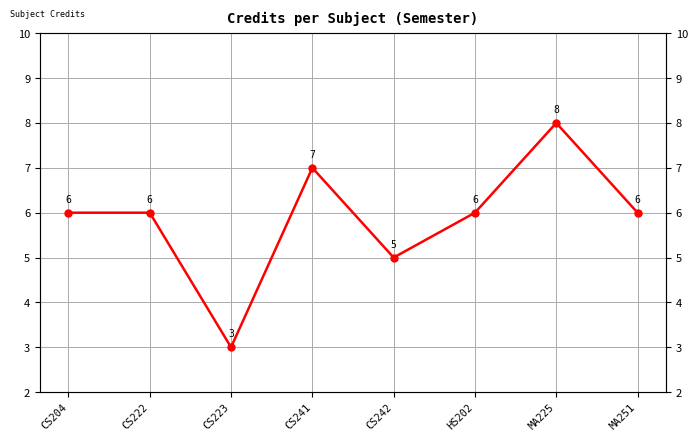

What is the sum of all values?

47